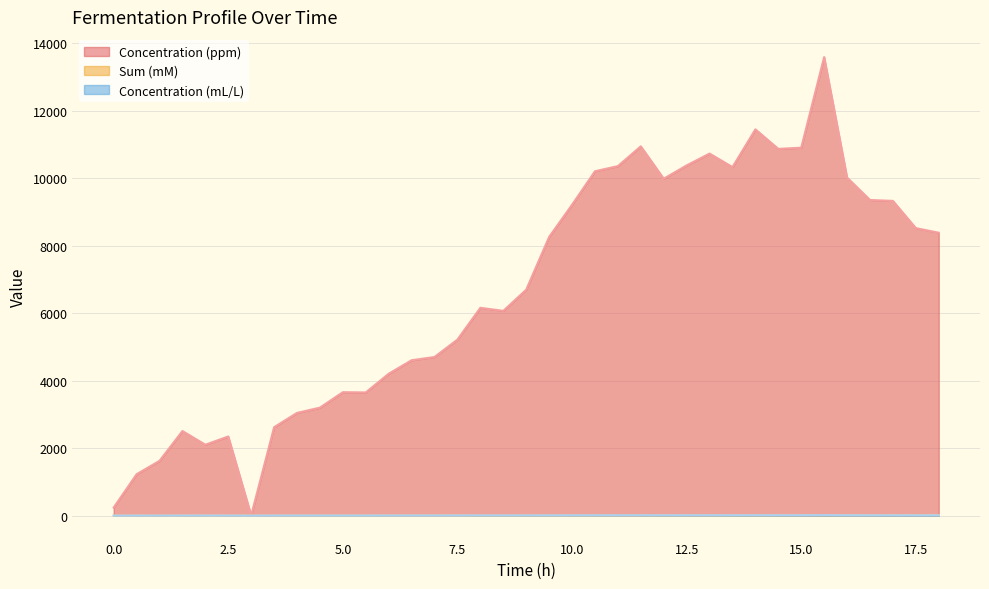

The value of Concentration (ppm) at 8 is 8789.2. True or false?

False